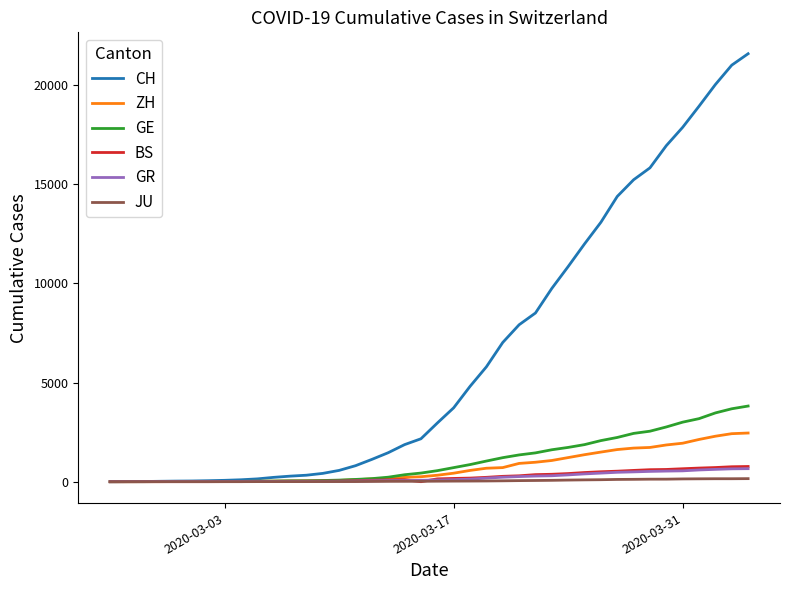

Which series has the widest spread of values?

CH